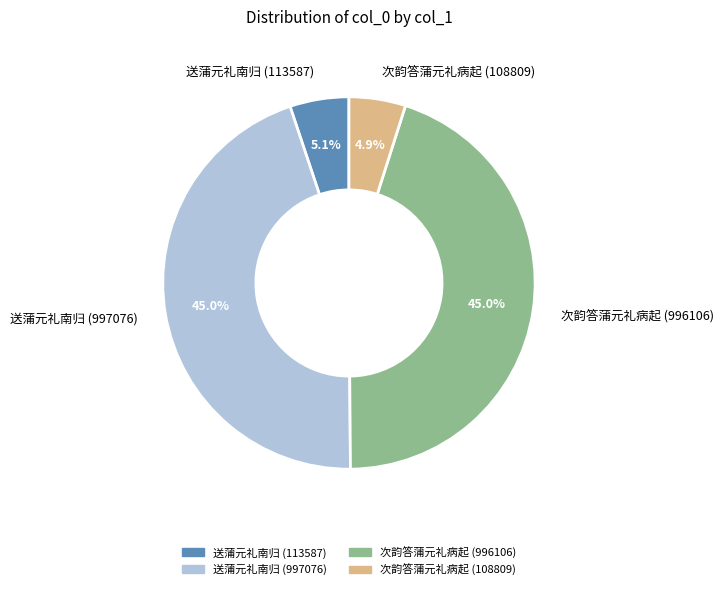

Combined, what portion of the pie is 次韵答蒲元礼病起 (108809) and 送蒲元礼南归 (113587)?

10.0%